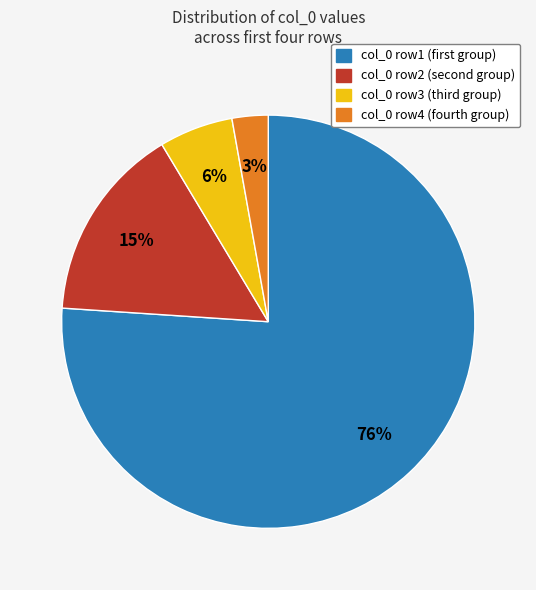

Which category has the smallest portion of the pie?

col_0 row4 (fourth group)